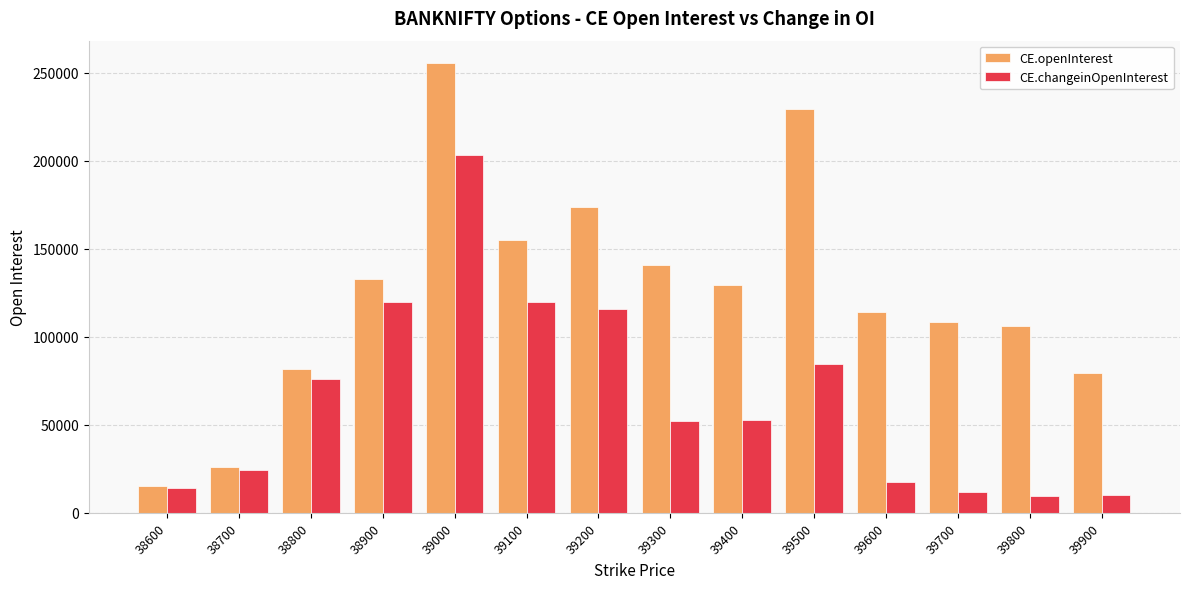

Which category has the highest value in the CE.changeinOpenInterest series?

39000